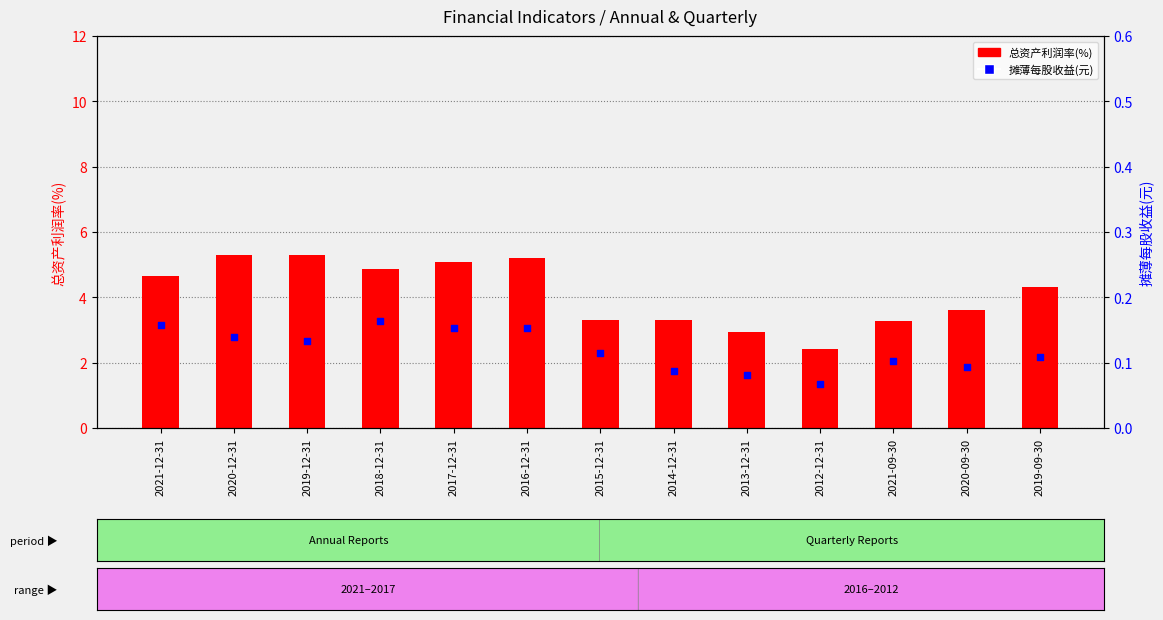

Which series has the widest spread of Y values?

总资产利润率(%)